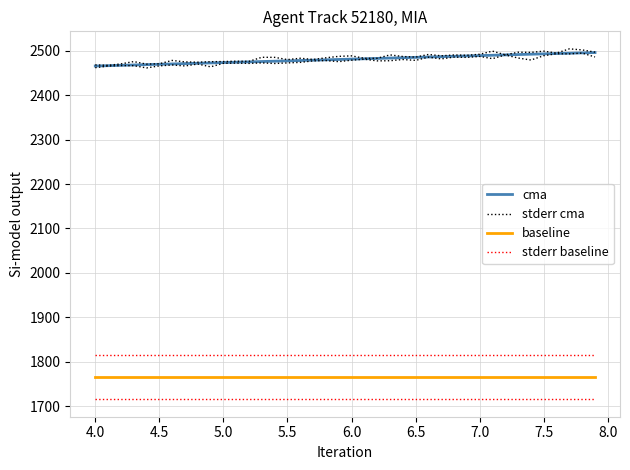

Does the chart have visible grid lines?

Yes